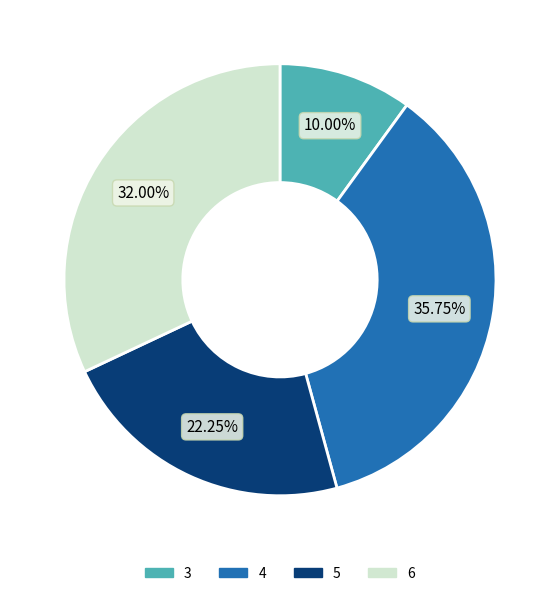

To the nearest percent, what percentage of the pie is 3?

10%